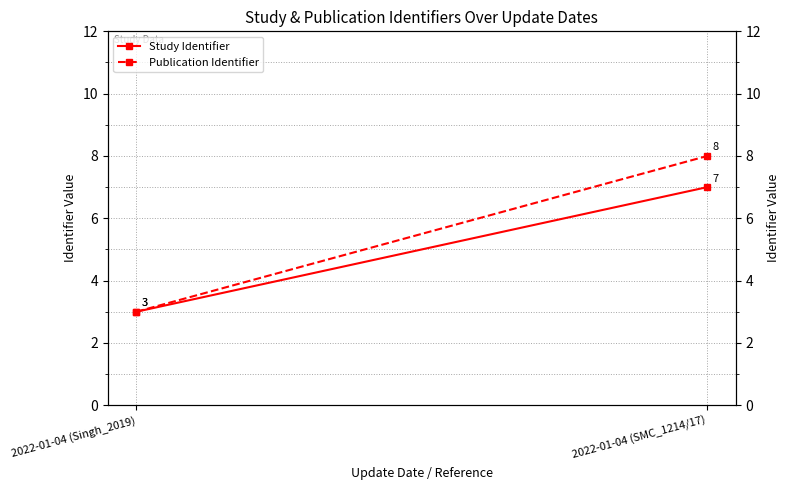

The Study Identifier series shows 2 at 2022-01-04 (SMC_1214/17). True or false?

False